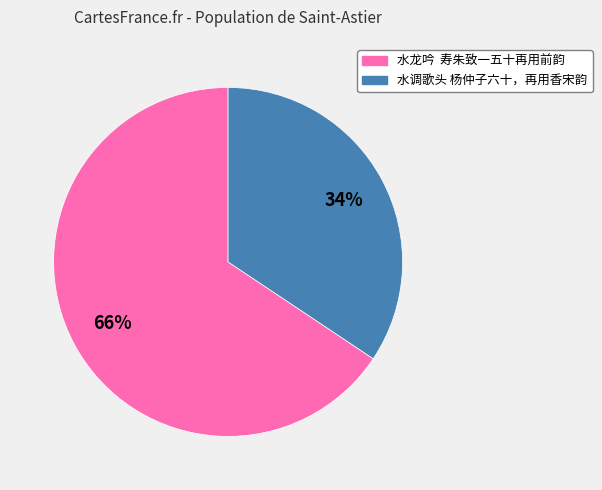

Between 水调歌头 杨仲子六十，再用香宋韵 and 水龙吟 寿朱致一五十再用前韵, which is larger?

水龙吟 寿朱致一五十再用前韵